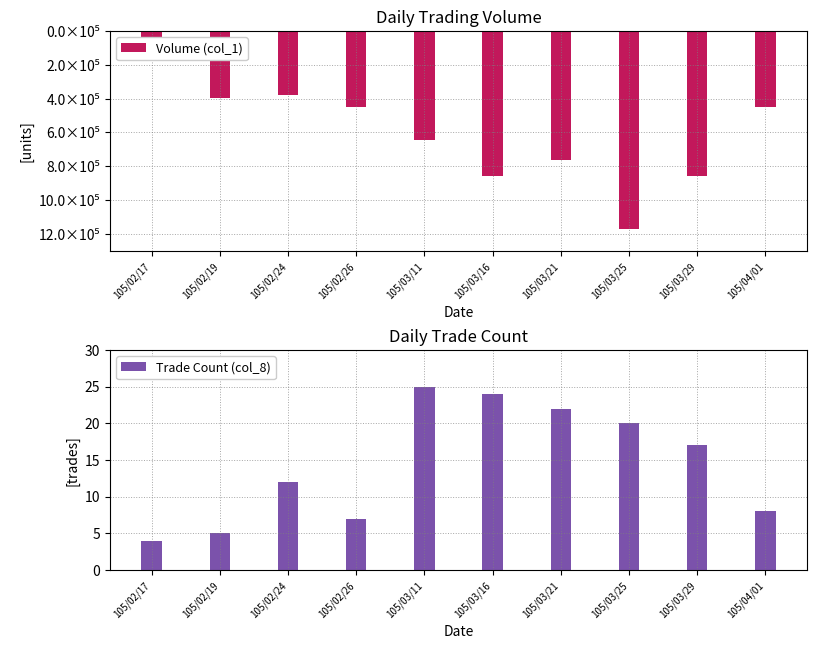

Reading right to left, extract all data points from this chart.

Volume (col_1): -450000	-859000	-1172000	-764000	-858000	-645000	-447000	-379000	-396000	-153000
Trade Count (col_8): 8	17	20	22	24	25	7	12	5	4